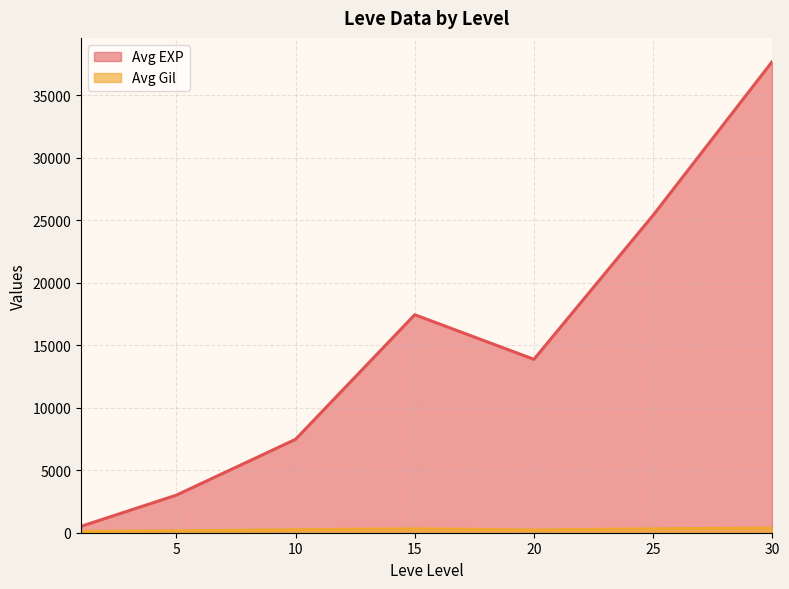

What is the maximum value shown in the chart?

37715.0